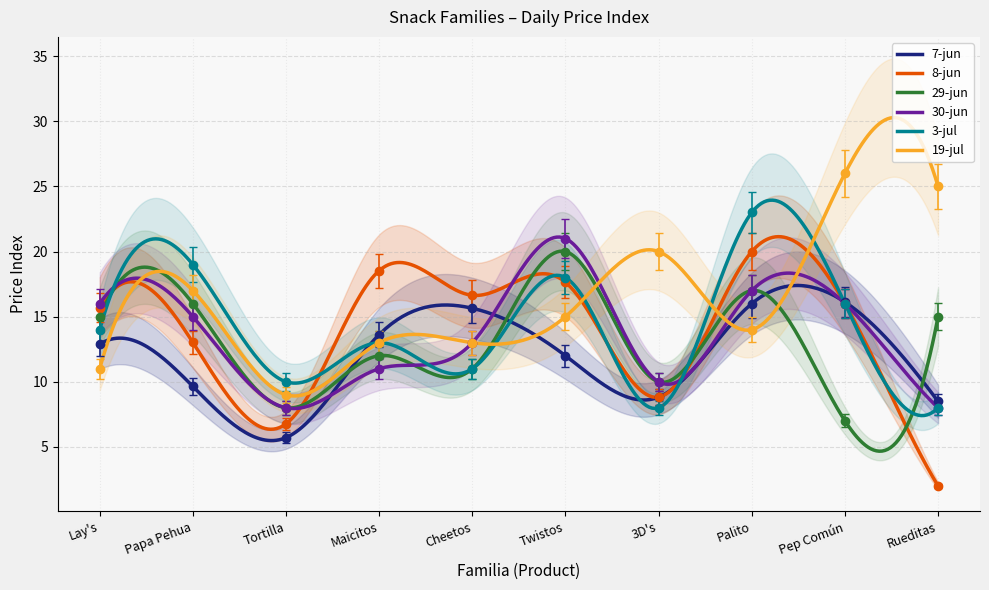

How many intersections are there between 3-jul and 7-jun?

5